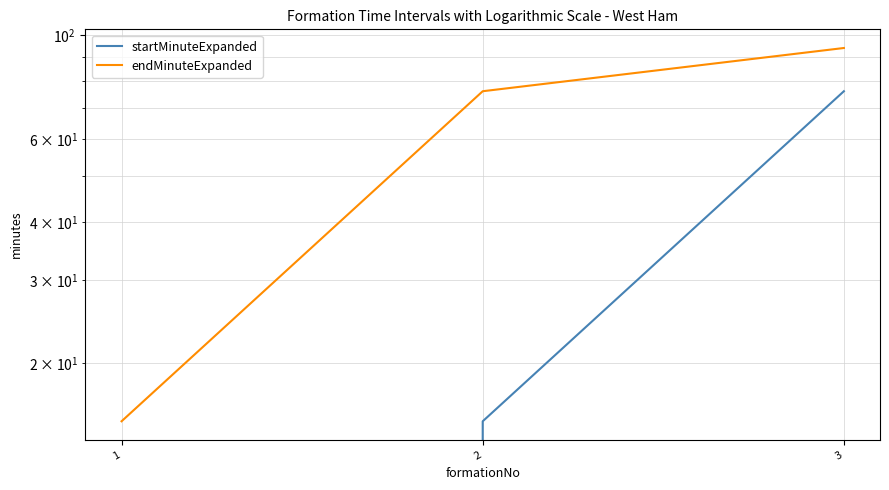

Does the chart display data point markers on the line(s)?

No